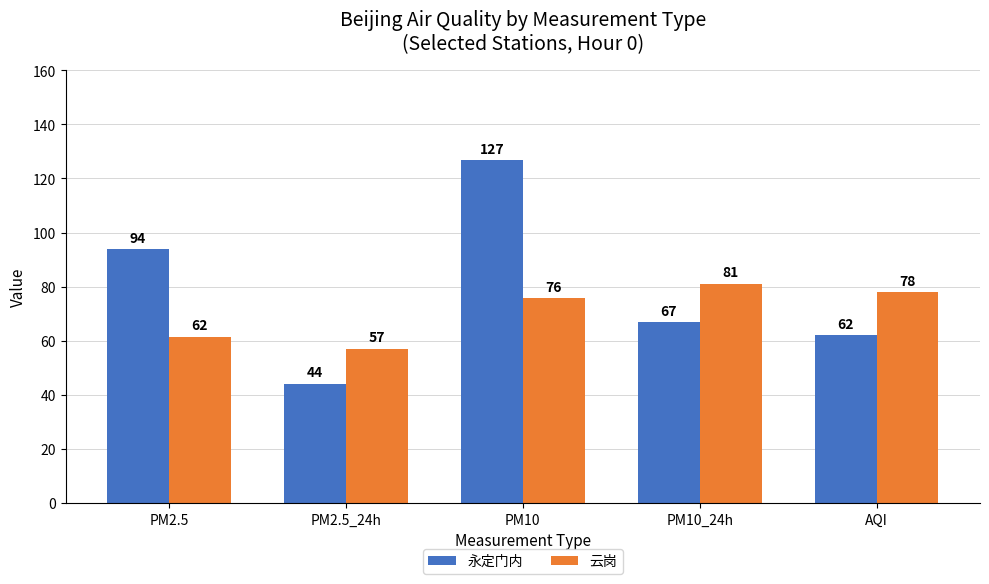

Is the value of 云岗 at PM10 greater than the value of 永定门内 at AQI?

Yes